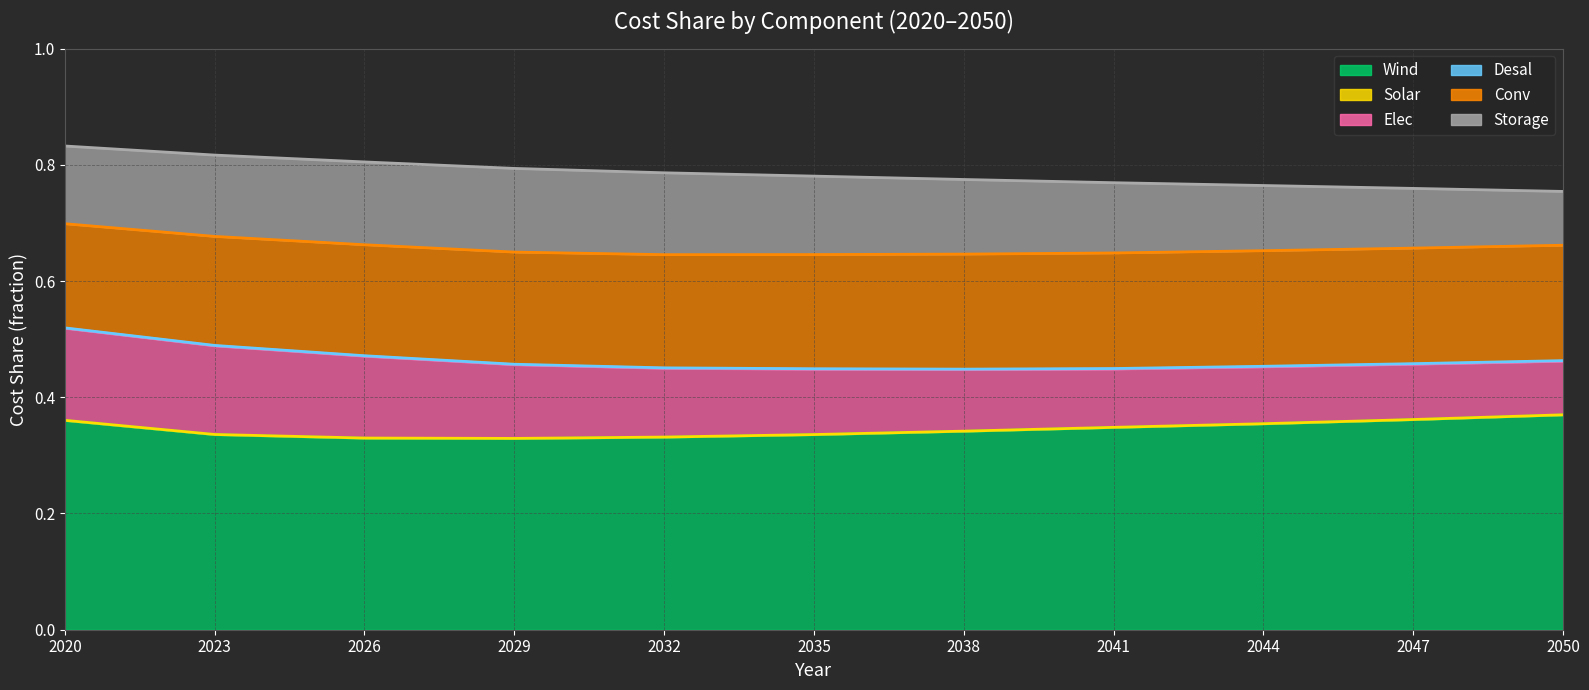

Reading left to right, transcribe all the data shown in this chart.

Wind: 2020=0.4	2023=0.3	2026=0.3	2029=0.3	2032=0.3	2035=0.3	2038=0.3	2041=0.3	2044=0.4	2047=0.4	2050=0.4
Solar: 2020=0.0	2023=0.0	2026=0.0	2029=0.0	2032=0.0	2035=0.0	2038=0.0	2041=0.0	2044=0.0	2047=0.0	2050=0.0
Elec: 2020=0.2	2023=0.2	2026=0.1	2029=0.1	2032=0.1	2035=0.1	2038=0.1	2041=0.1	2044=0.1	2047=0.1	2050=0.1
Desal: 2020=0.0	2023=0.0	2026=0.0	2029=0.0	2032=0.0	2035=0.0	2038=0.0	2041=0.0	2044=0.0	2047=0.0	2050=0.0
Conv: 2020=0.2	2023=0.2	2026=0.2	2029=0.2	2032=0.2	2035=0.2	2038=0.2	2041=0.2	2044=0.2	2047=0.2	2050=0.2
Storage: 2020=0.1	2023=0.1	2026=0.1	2029=0.1	2032=0.1	2035=0.1	2038=0.1	2041=0.1	2044=0.1	2047=0.1	2050=0.1